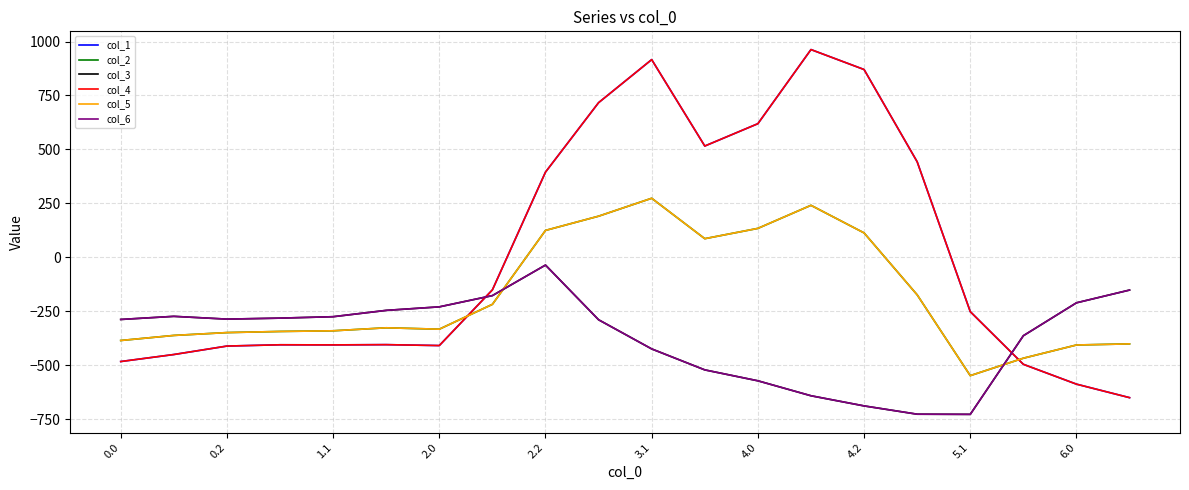

Does the chart have visible grid lines?

Yes